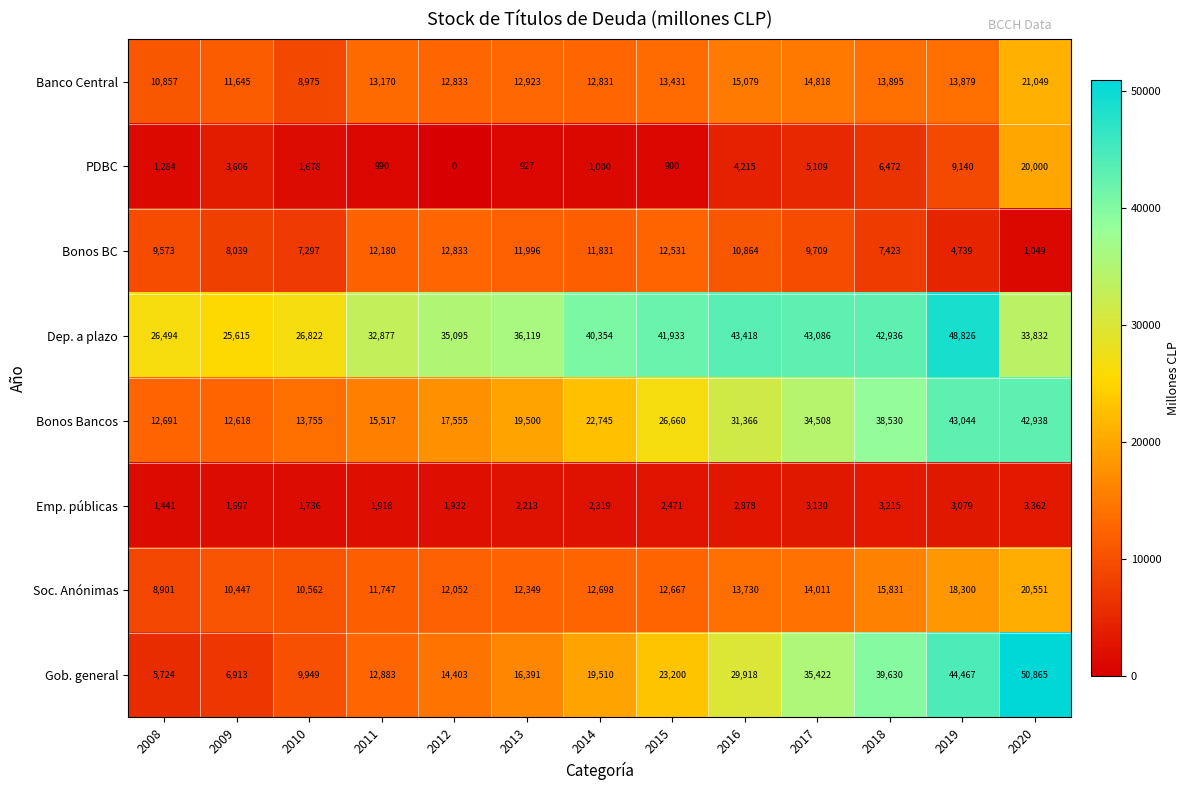

What is the difference between the highest and lowest values at 2012?

35095